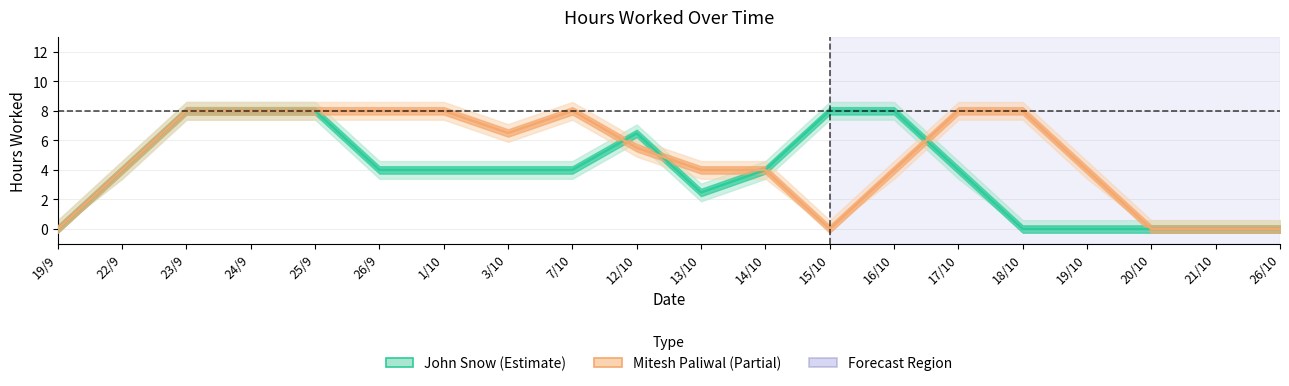

Reading left to right, extract all data points from this chart.

John Snow: 19/9=0.0	22/9=4.0	23/9=8.0	24/9=8.0	25/9=8.0	26/9=4.0	1/10=4.0	3/10=4.0	7/10=4.0	12/10=6.5	13/10=2.5	14/10=4.0	15/10=8.0	16/10=8.0	17/10=4.0	18/10=0.0	19/10=0.0	20/10=0.0	21/10=0.0	26/10=0.0
Mitesh Paliwal: 19/9=0.0	22/9=4.0	23/9=8.0	24/9=8.0	25/9=8.0	26/9=8.0	1/10=8.0	3/10=6.5	7/10=8.0	12/10=5.5	13/10=4.0	14/10=4.0	15/10=0.0	16/10=4.0	17/10=8.0	18/10=8.0	19/10=4.0	20/10=0.0	21/10=0.0	26/10=0.0